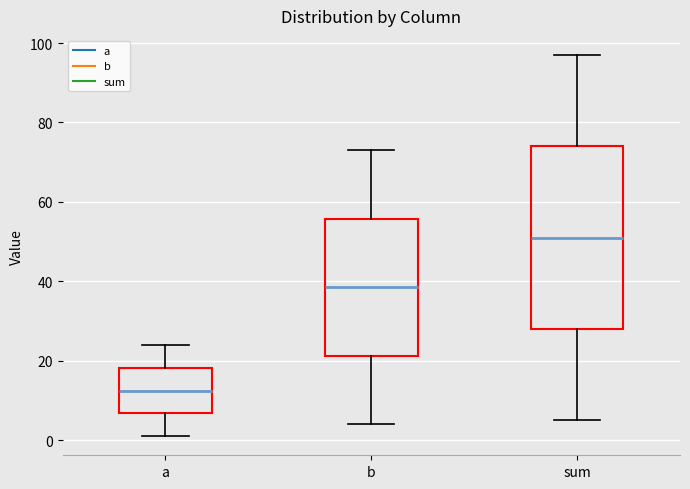

Reading left to right, transcribe this box plot: for each box, give where its median line is, the range the box spans, and where its two whiskers end, as read against the y-axis. The values are not printed on the chart, so give them approximately, as read against the axis.

a: median 12, box 6 to 18, whiskers 2 to 24
b: median 38, box 22 to 56, whiskers 4 to 74
sum: median 52, box 28 to 74, whiskers 6 to 98